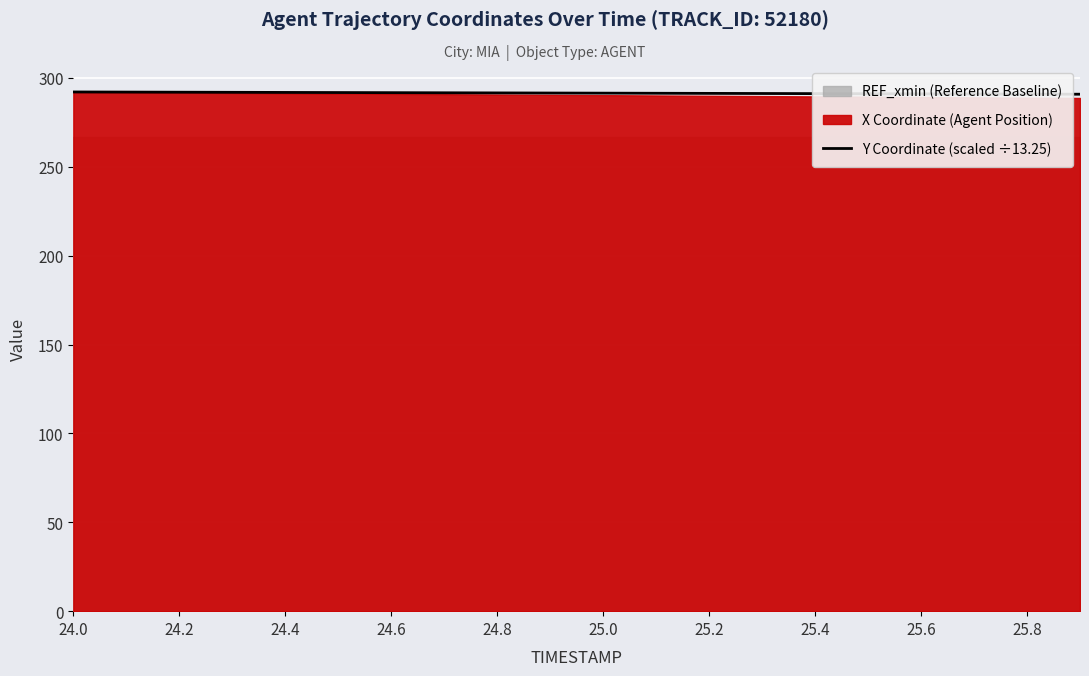

At which category does the chart reach its minimum across all series?

19